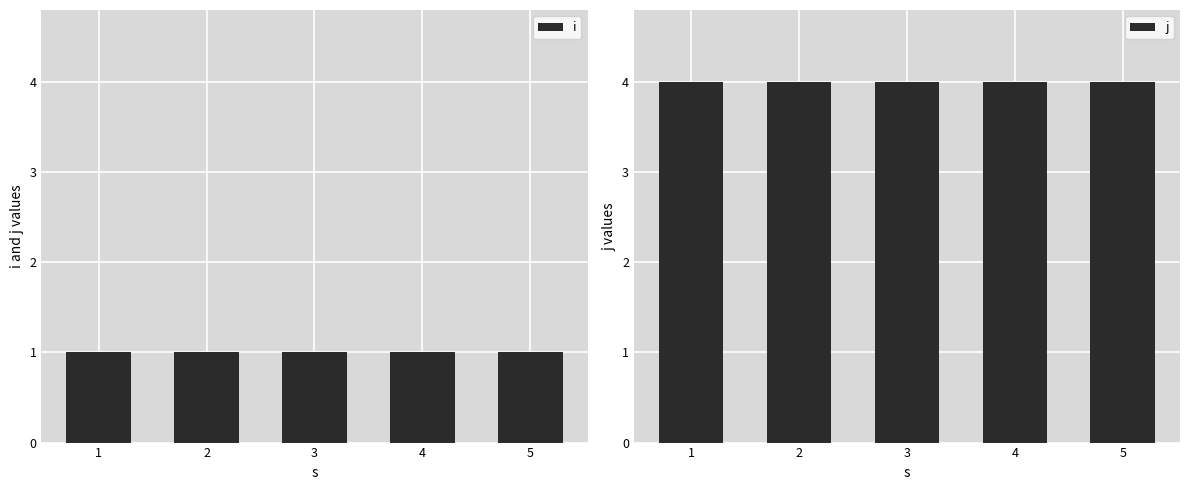

What is the value of the j bar at the 4th from the left?

4